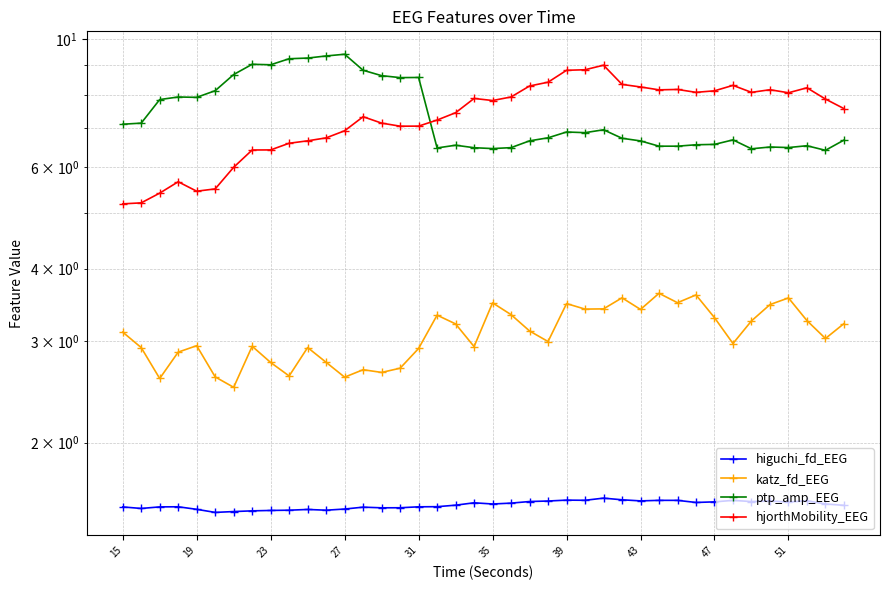

What is the value of the katz_fd_EEG point at the 17th from the left?

2.9